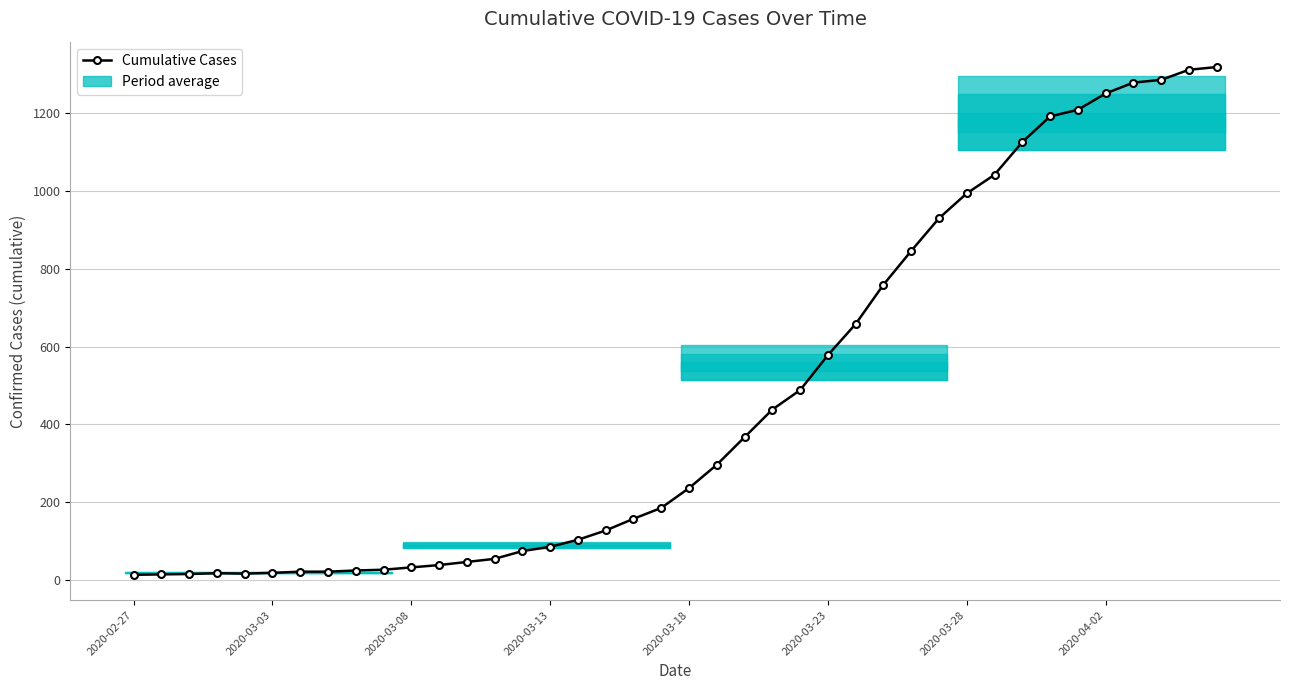

Count the number of data series in this chart.

1